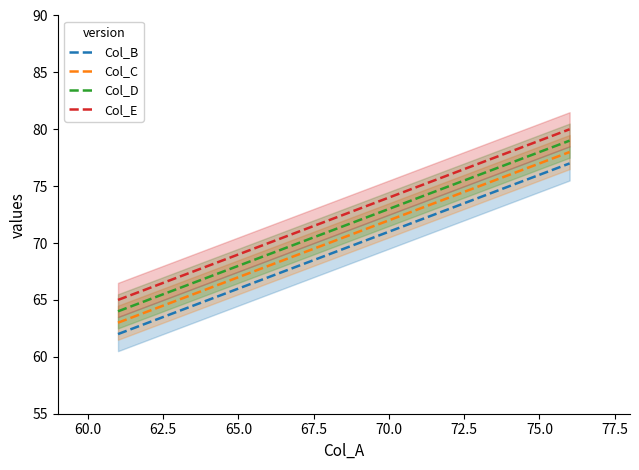

What is the sum of all Col_D values?

286